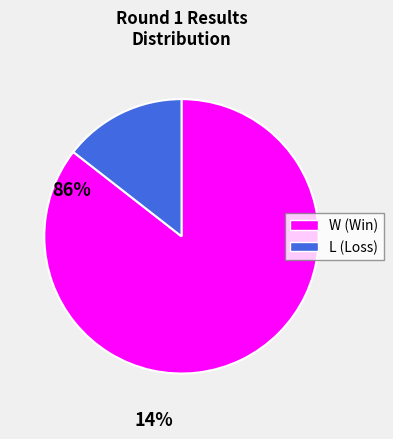

True or false: W accounts for 73% of the total.

False